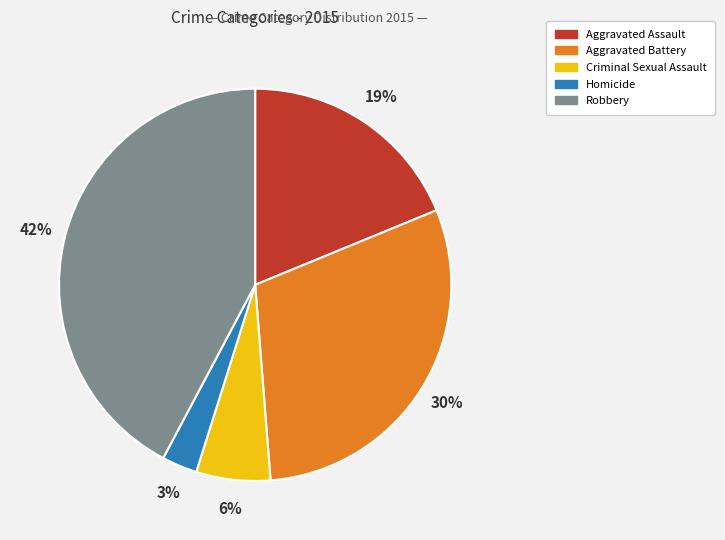

Does Aggravated Battery represent more than half of the total?

No